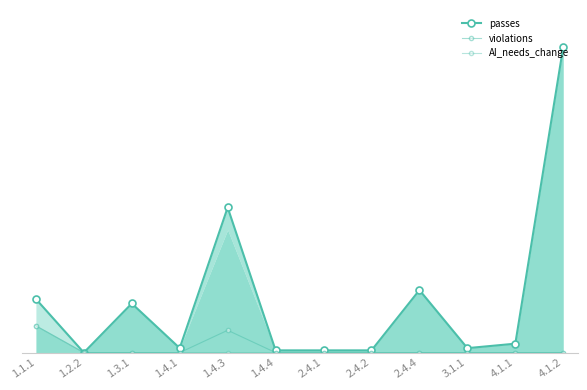

How many series are shown in this chart?

3